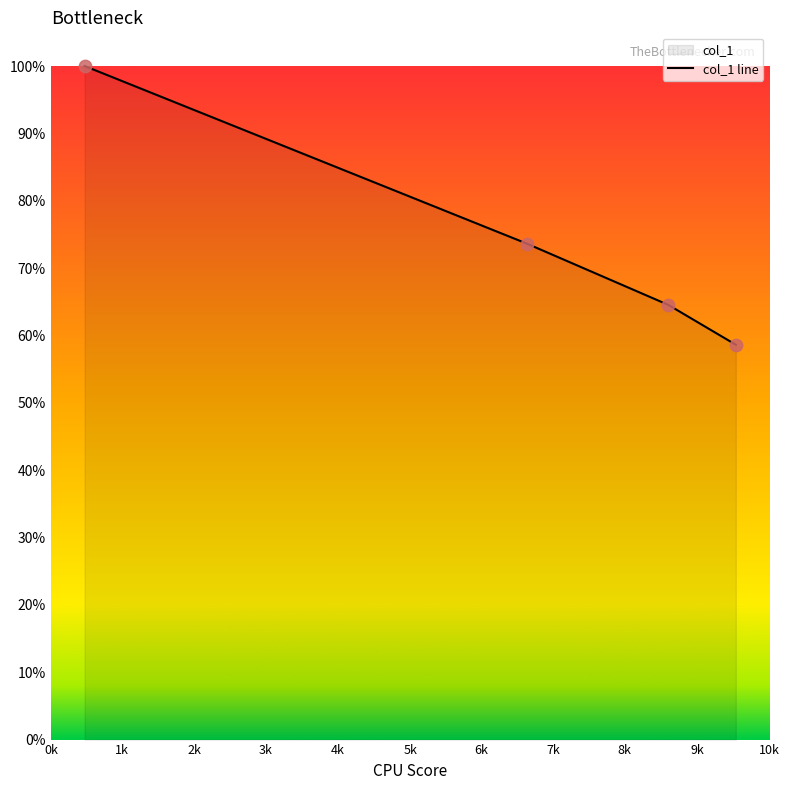

Which has a higher value, 726 or 766?

726